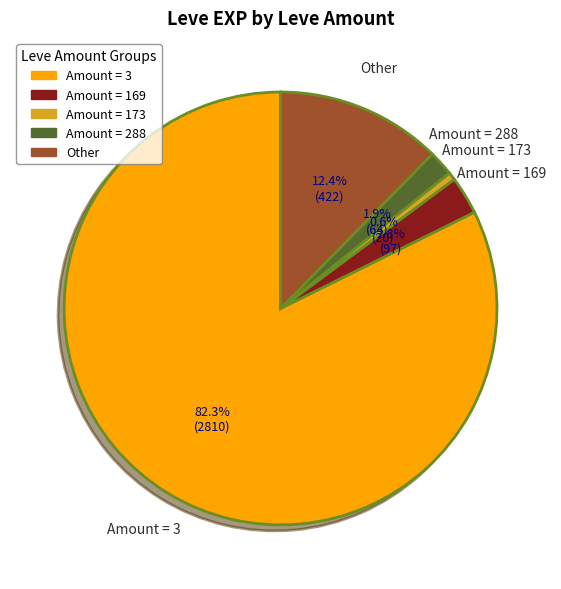

Does any single category account for the majority?

Yes